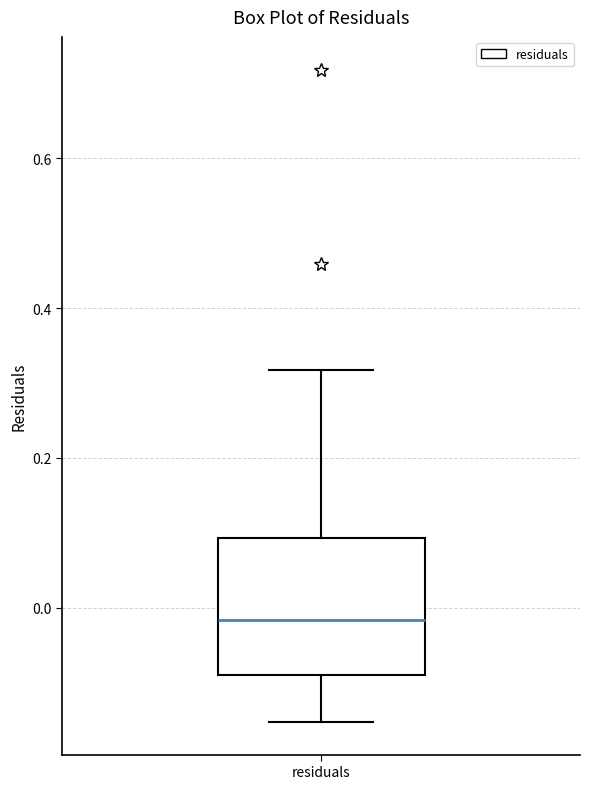

Where is the upper edge of the box for residuals on the y-axis? The values are not printed on the chart, so give them approximately, as read against the axis.

0.10